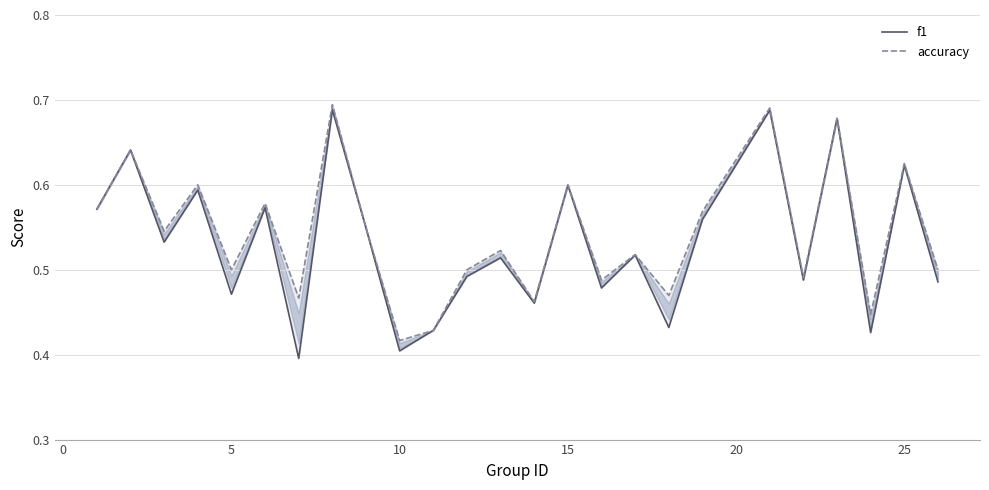

At 0, list the series in order from smallest to largest.

f1, accuracy